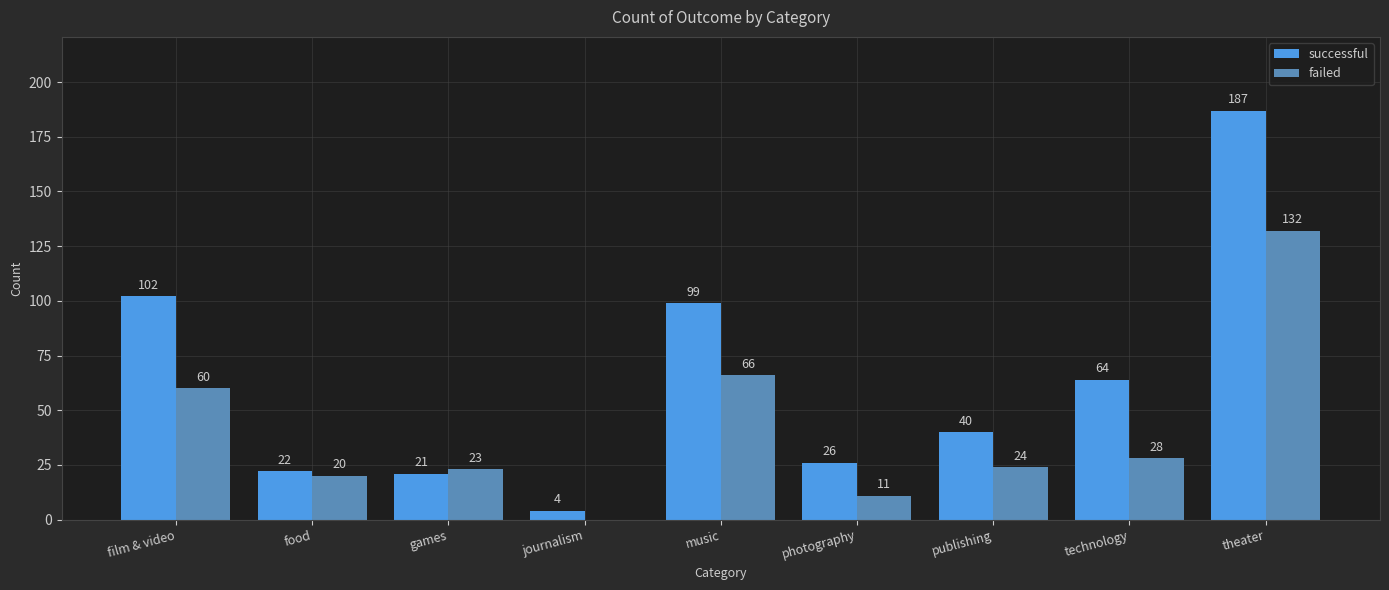

Which series has the largest total across all categories?

successful